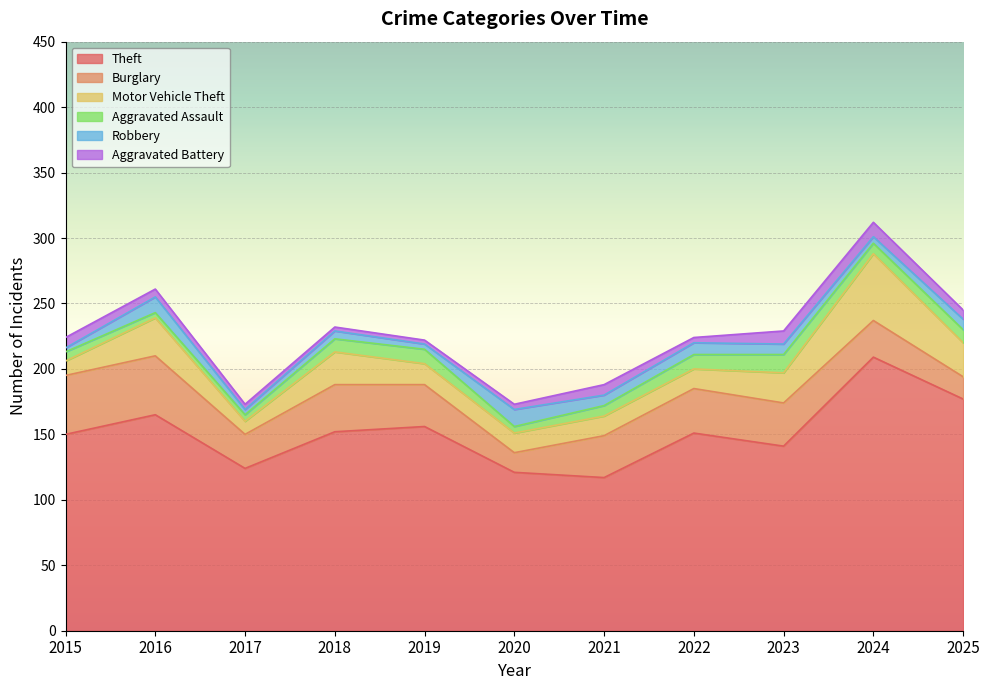

Read the Robbery value at 2025, to the nearest 5.

10